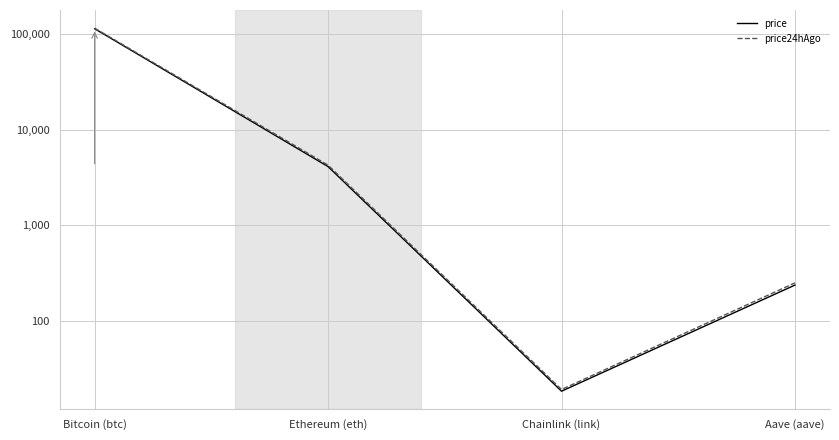

What is the approximate value of price at Bitcoin (btc)?

113957.0